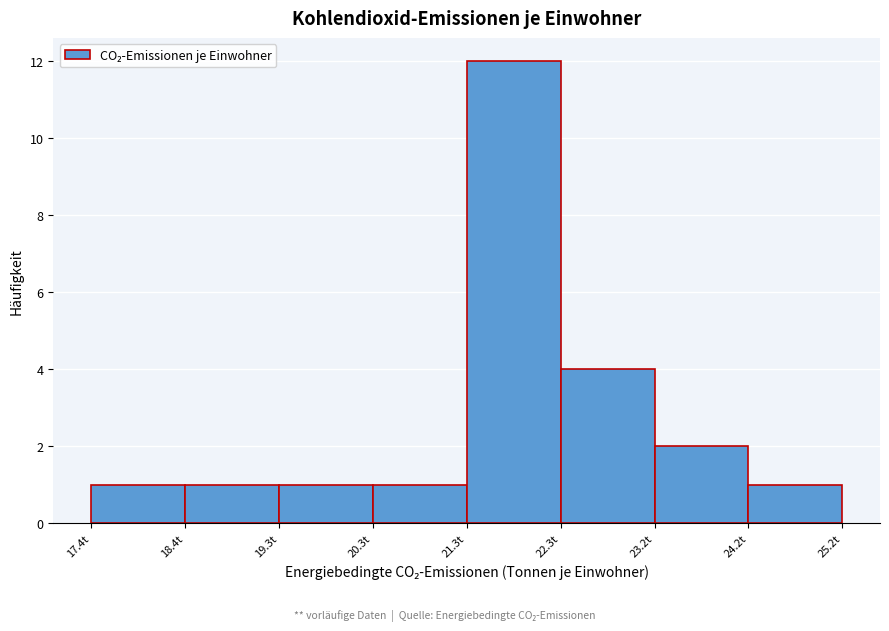

What is the height of the bar covering 22.3 to 23.3 on the x-axis? Neither the bar edges nor the heights are printed on the chart, so give them approximately, as read against the axes.

4